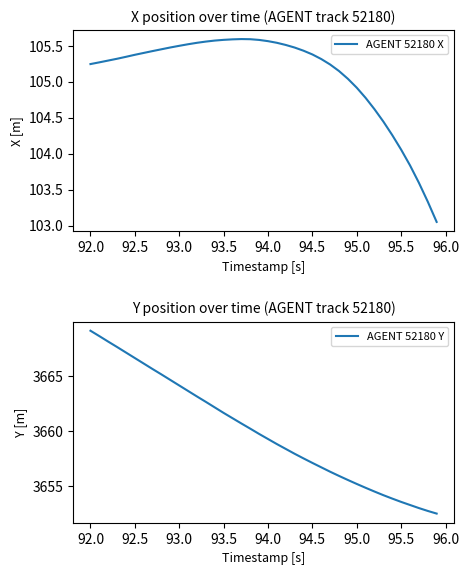

The value of AGENT 52180 X at 93.0 is 27.8. True or false?

False